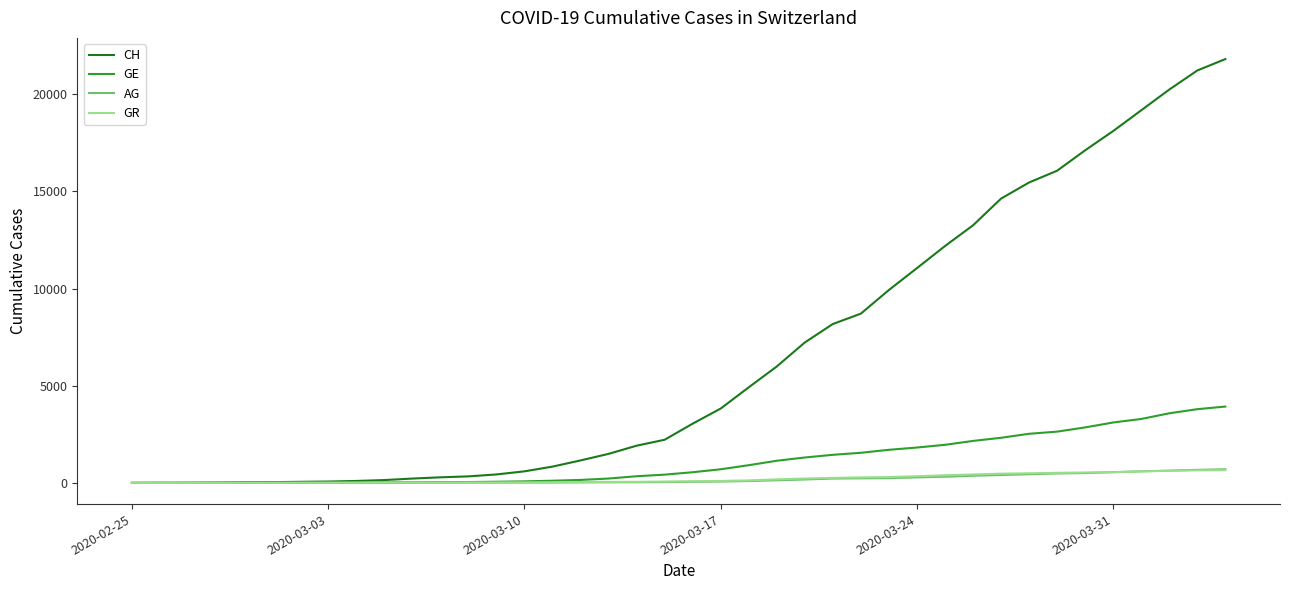

What is the greatest value displayed?

21808